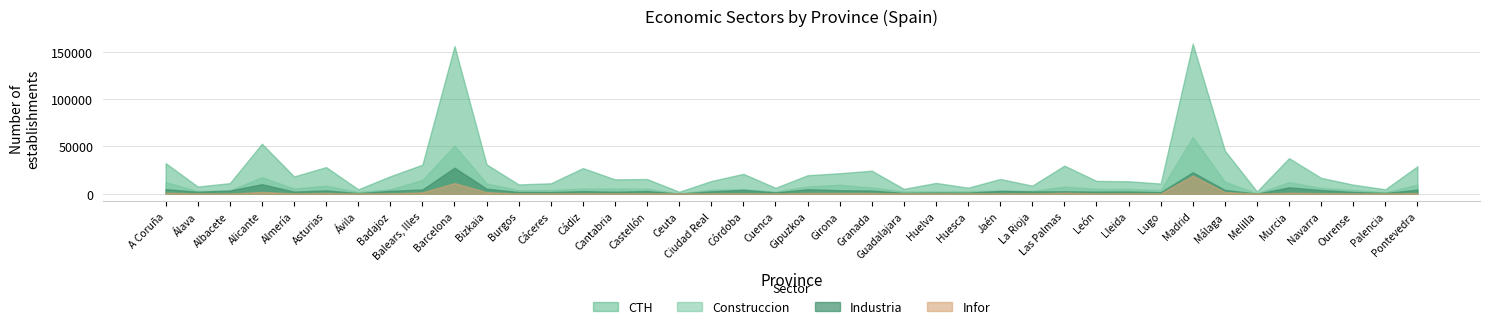

At Melilla, list the series in order from largest to smallest.

CTH, Construccion, Industria, Infor